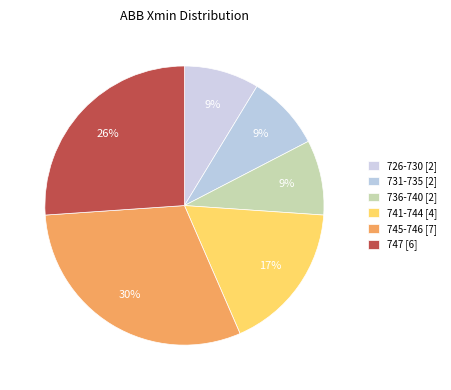

Count the number of slices in the pie.

6